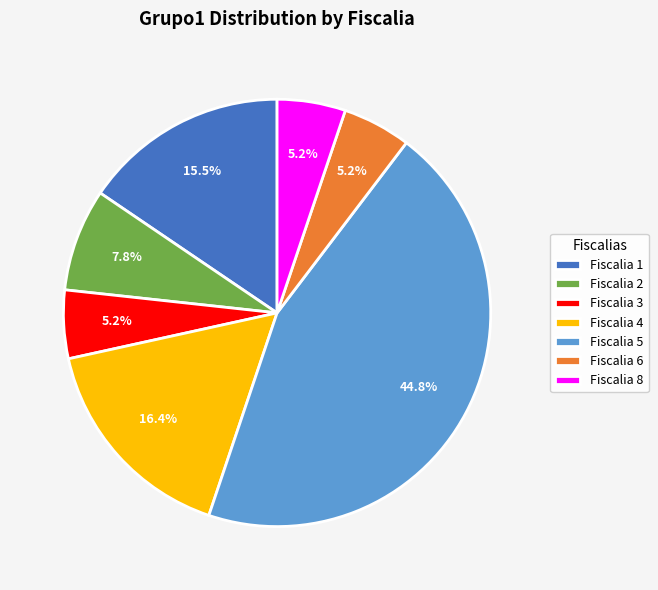

True or false: Fiscalia 8 accounts for 13% of the total.

False